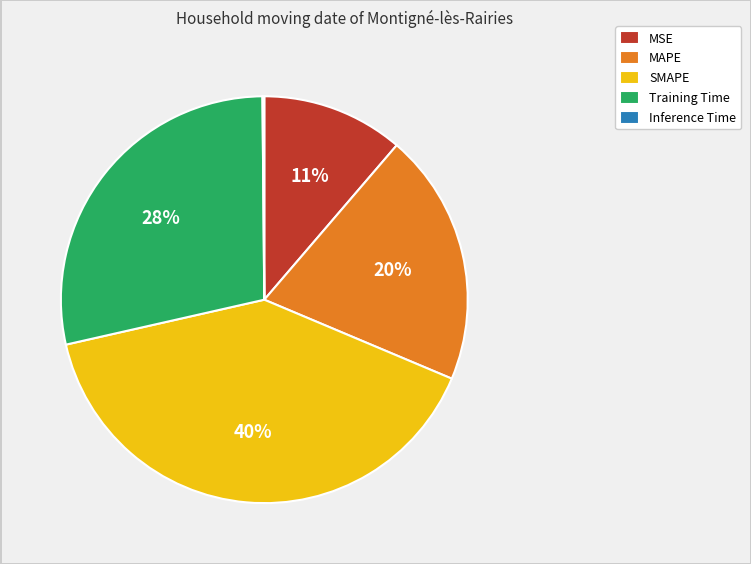

Approximately how many times larger is the value at MAPE compared to SMAPE?

0.5